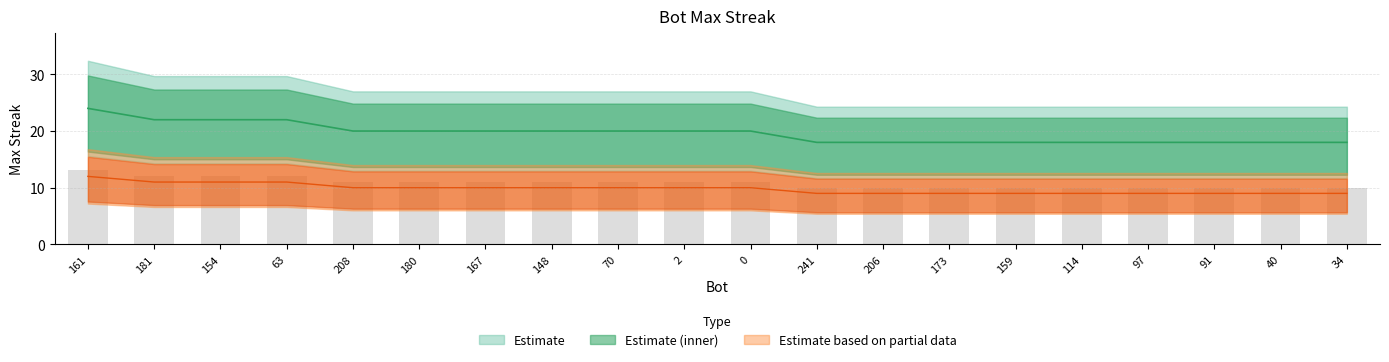

Rank the categories by value from lowest to highest.

241, 206, 173, 159, 114, 97, 91, 40, 34, 208, 180, 167, 148, 70, 2, 0, 181, 154, 63, 161